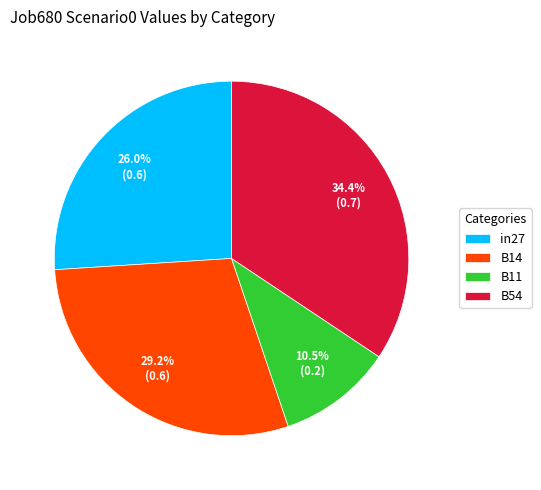

How many slices are in this pie chart?

4